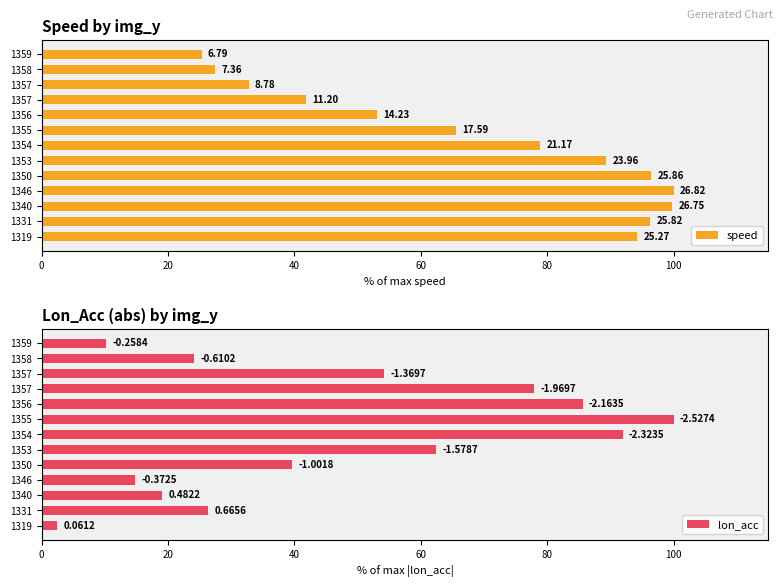

Which series has the largest range (max minus min)?

lon_acc